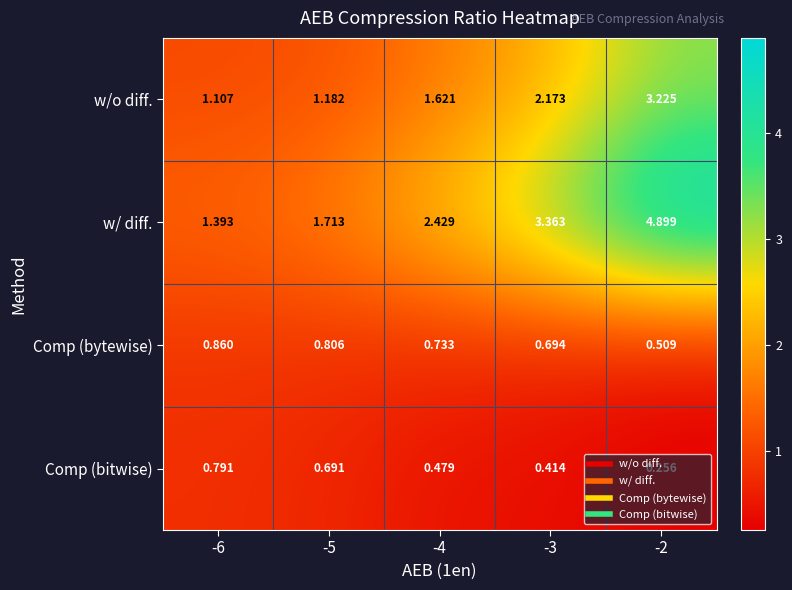

Which series has the largest range (max minus min)?

w/ diff.